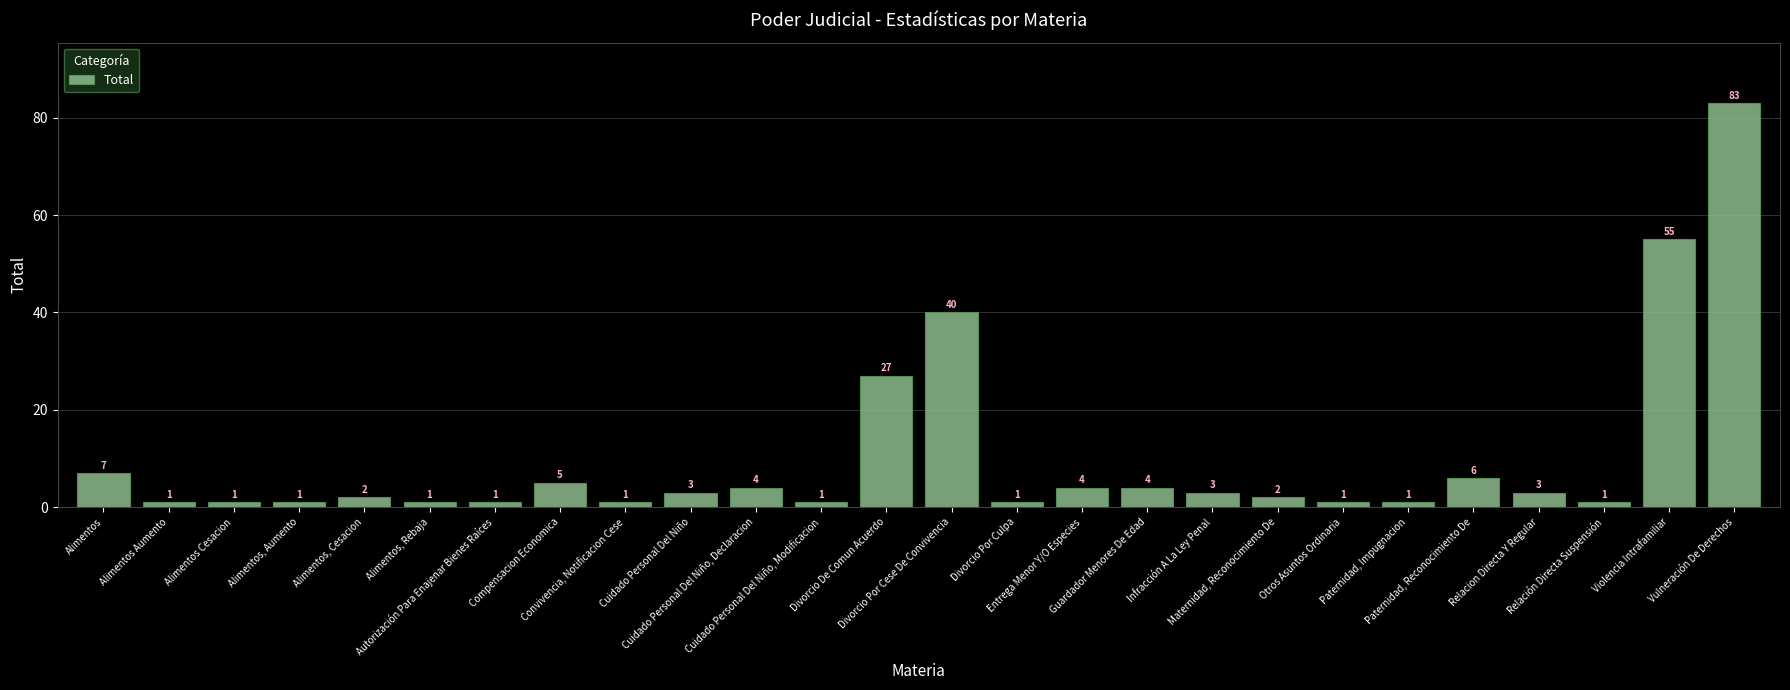

What is the difference between the maximum and minimum values?

82